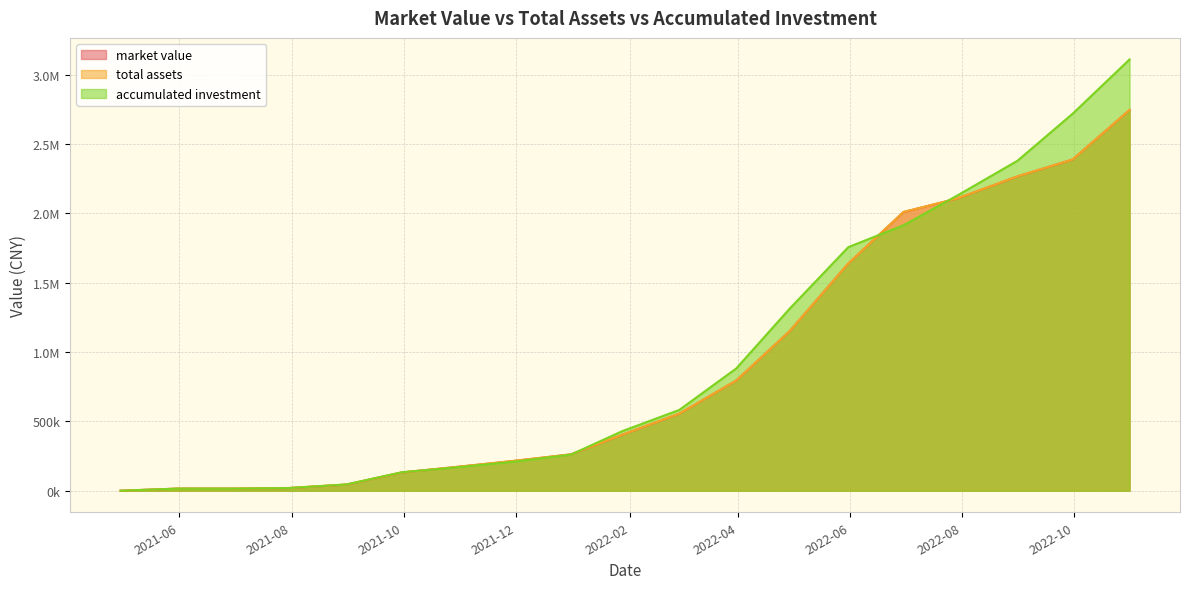

Is it true that accumulated investment equals 61489.4 at 2021-08-31?

False